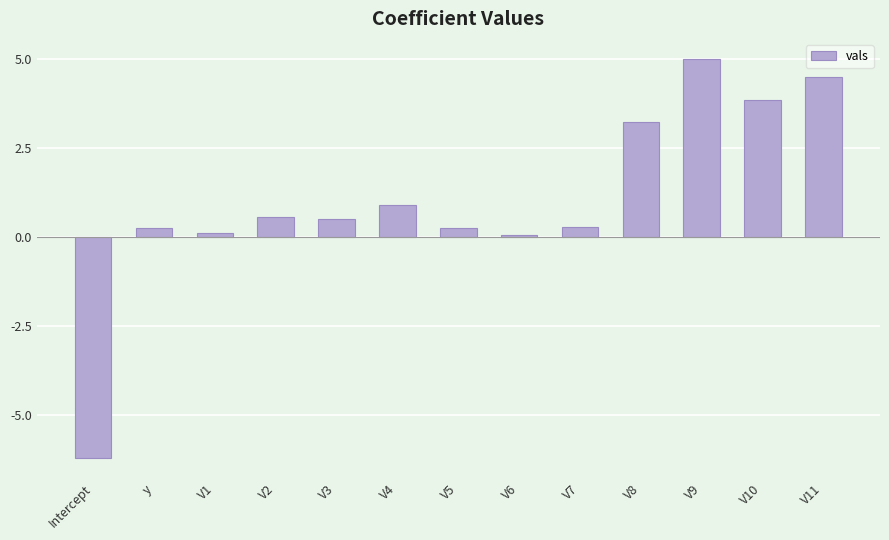

Approximately how many times larger is the value at V5 compared to V9?

0.1